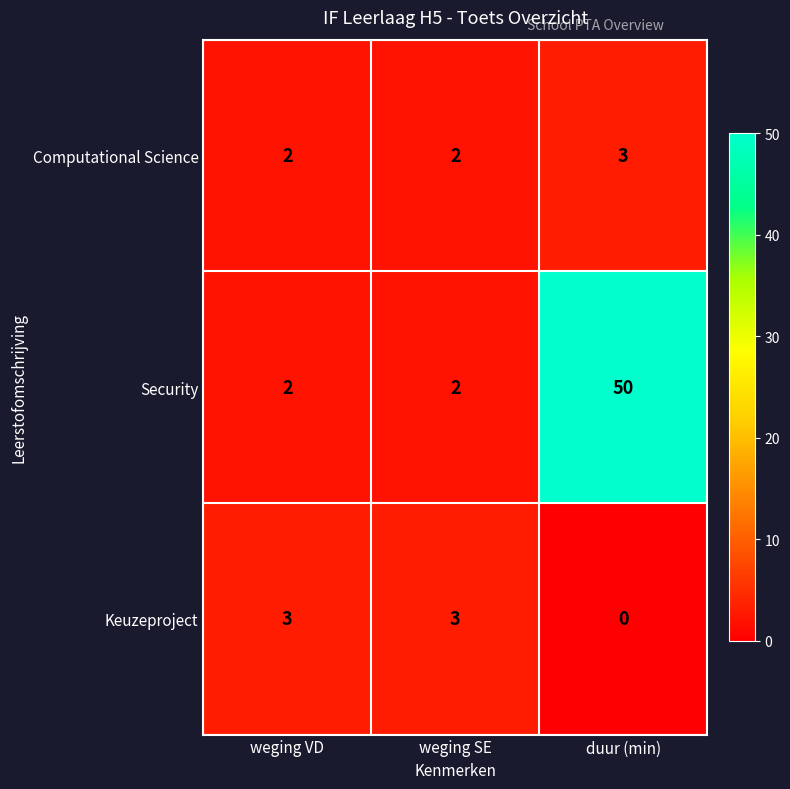

Reading left to right, transcribe all the data shown in this chart.

Computational Science: 2	2	3
Security: 2	2	50
Keuzeproject: 3	3	0